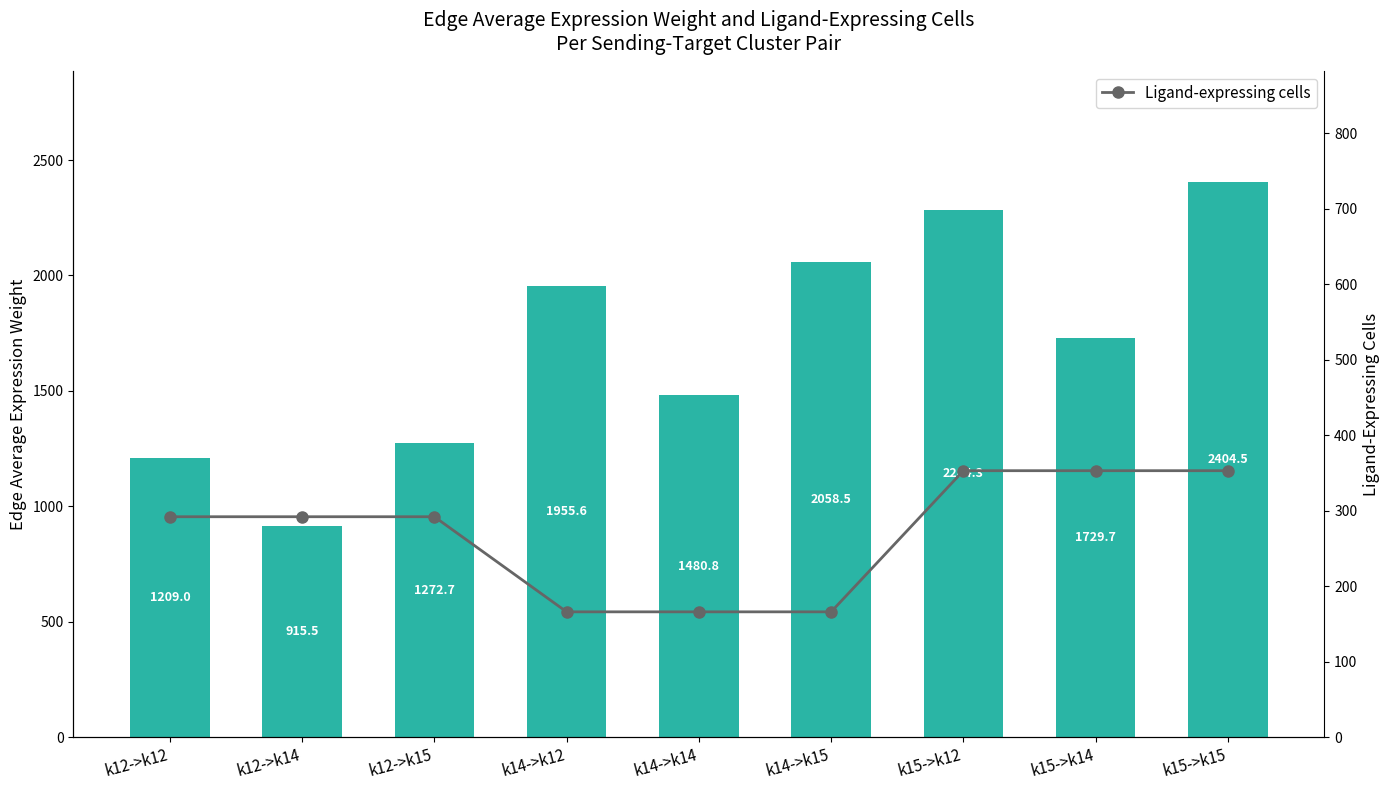

The value of Ligand-expressing cells at k12->k15 is 428.5. True or false?

False